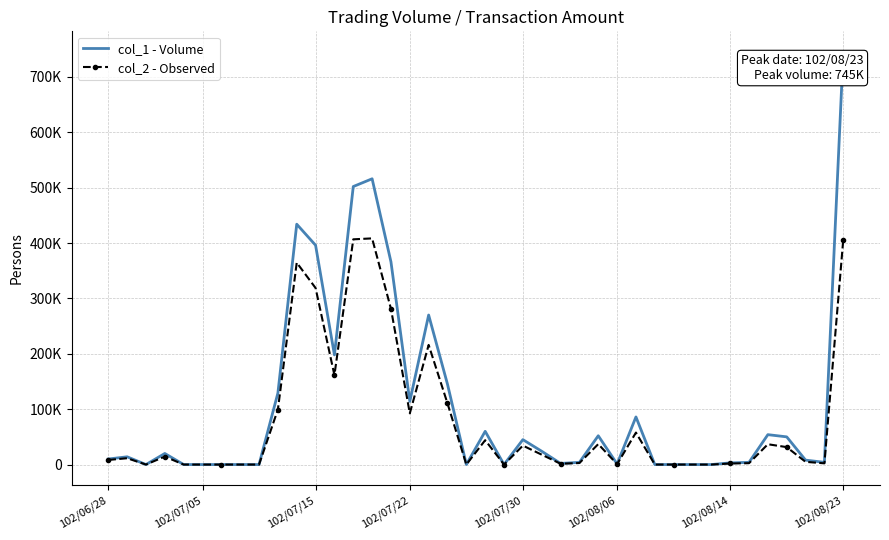

What are all the series names shown in the legend?

col_1 - Volume, col_2 - Observed